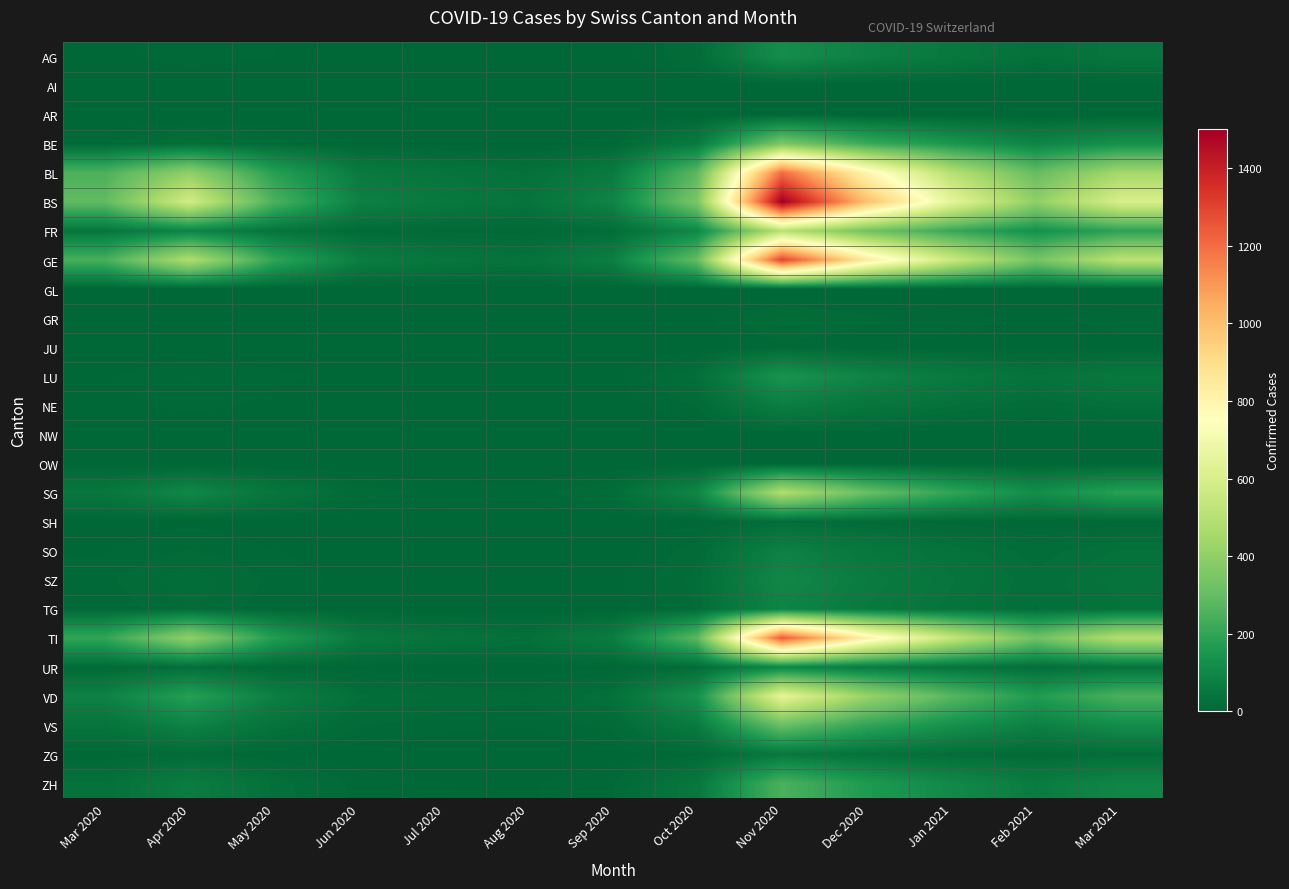

Which series has the largest range (max minus min)?

BS